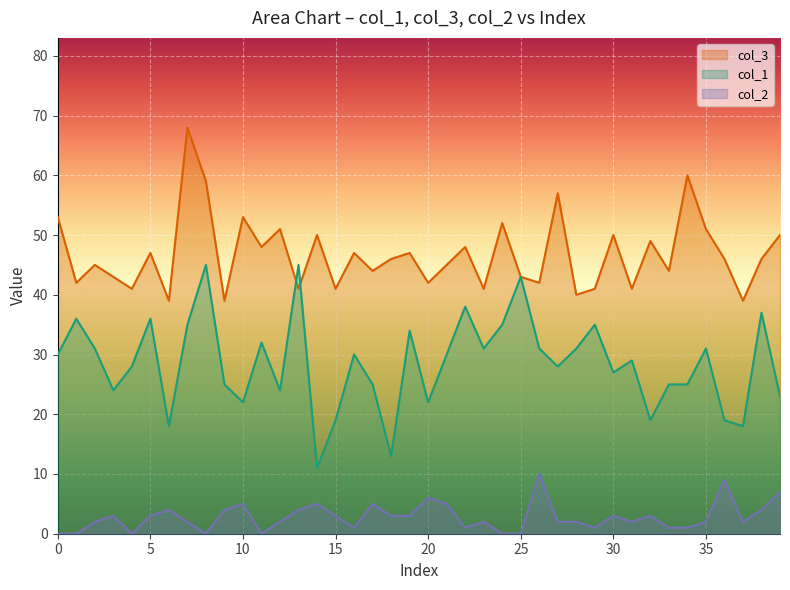

Where is the first local minimum for col_3?

1